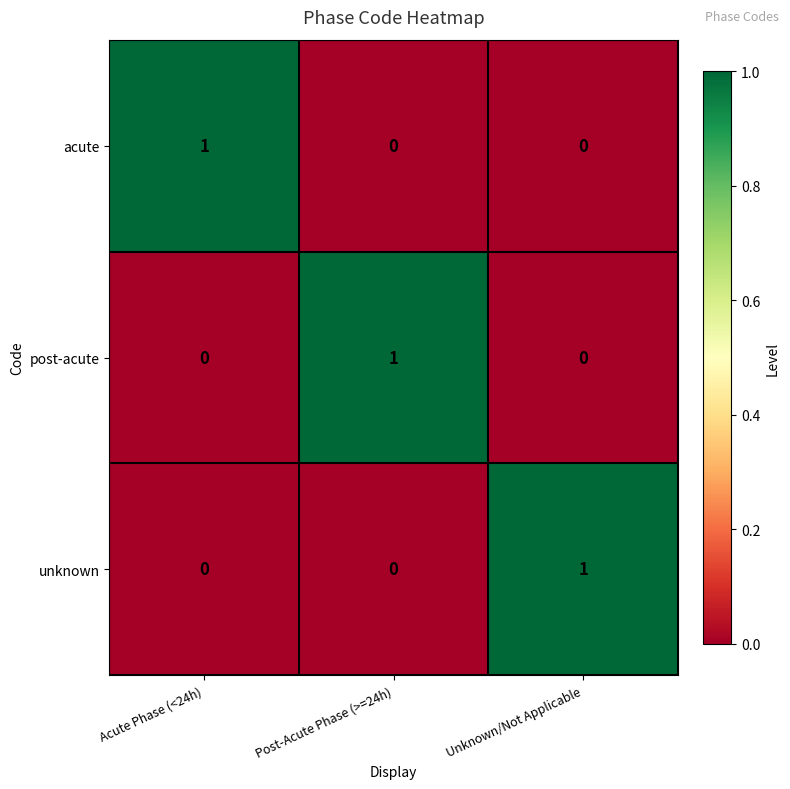

At which label does post-acute reach its peak?

Post-Acute Phase (>=24h)